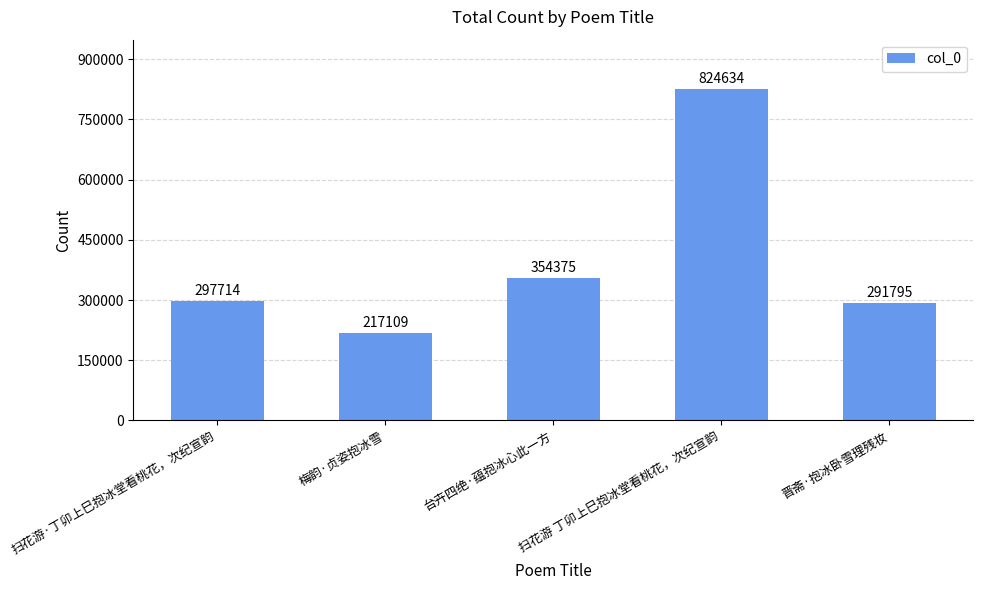

List the labels in order of value, smallest first.

梅韵·贞姿抱冰雪, 晋斋·抱冰卧雪理残妆, 扫花游·丁卯上巳抱冰堂看桃花，次纪宣韵, 台卉四绝·蕴抱冰心此一方, 扫花游 丁卯上巳抱冰堂看桃花，次纪宣韵